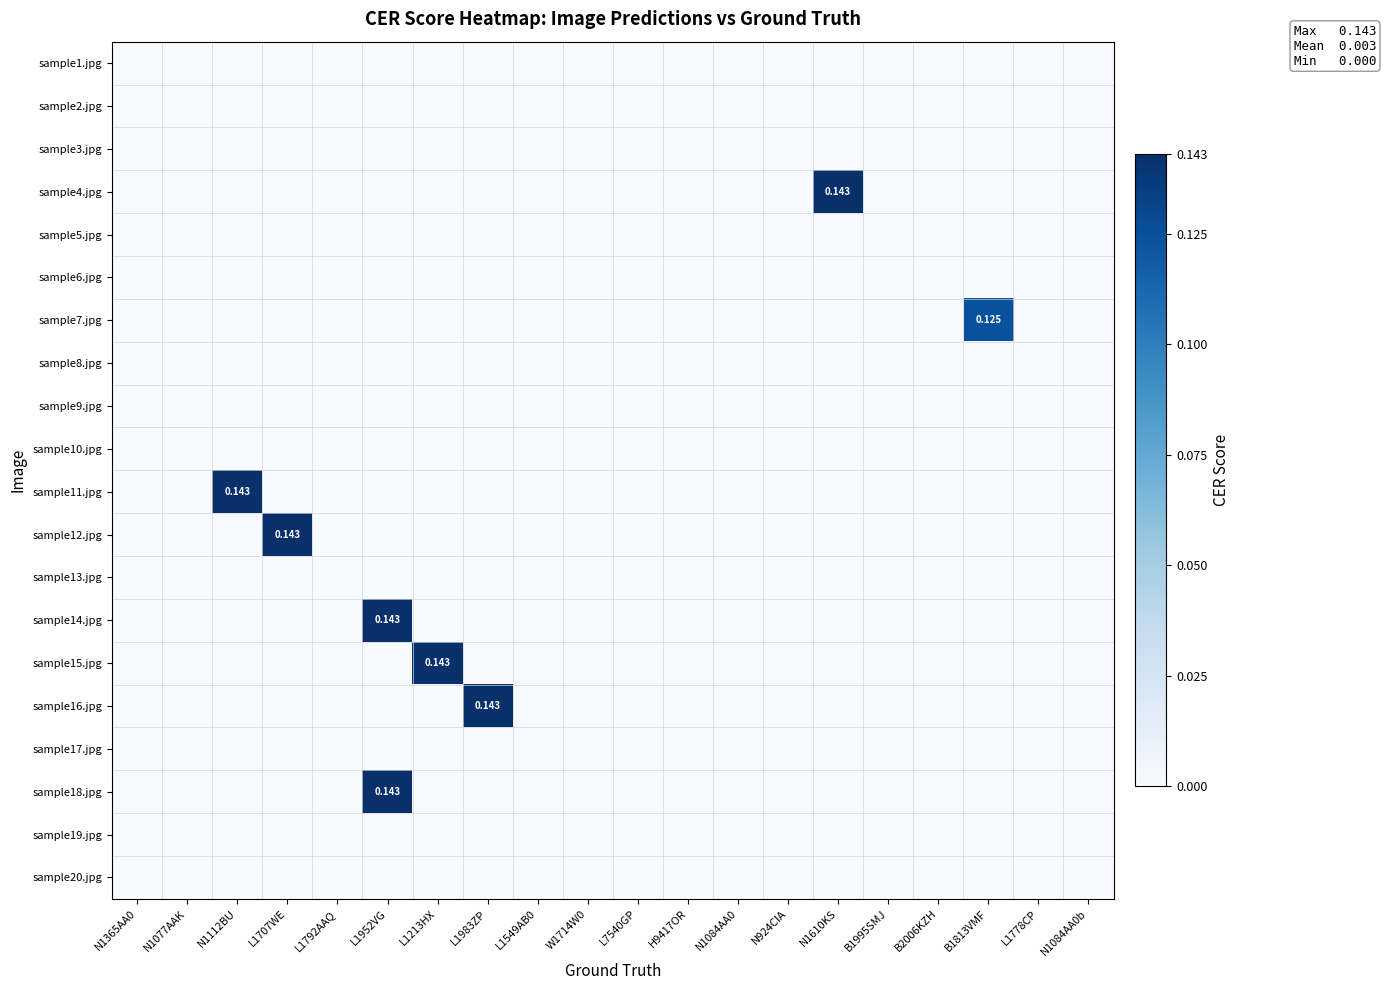

The sample7.jpg series shows 0.0 at N1084AA0b. True or false?

True